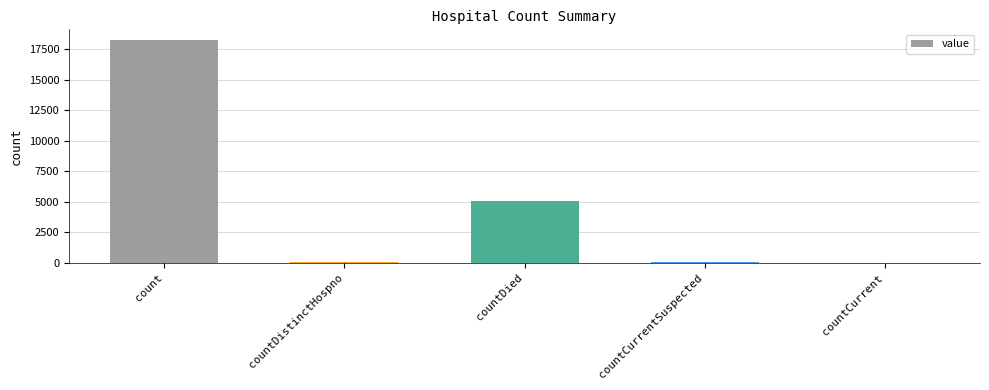

True or false: the data shows 18201 at count.

True